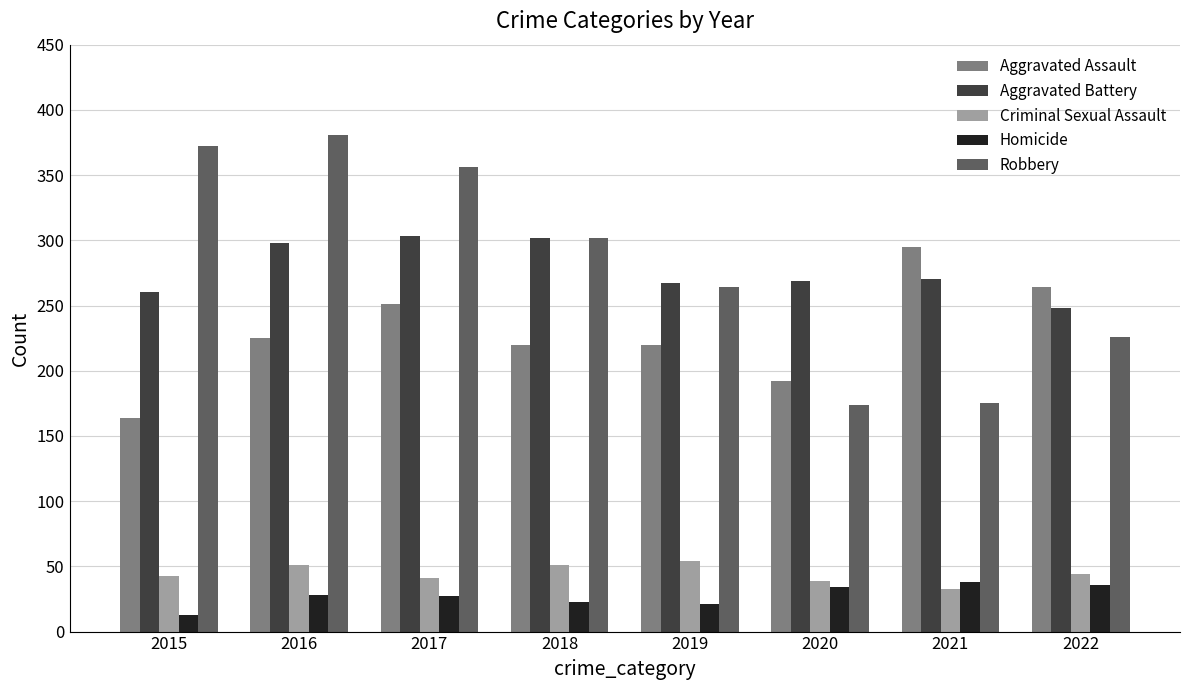

What are all the series names shown in the legend?

Aggravated Assault, Aggravated Battery, Criminal Sexual Assault, Homicide, Robbery